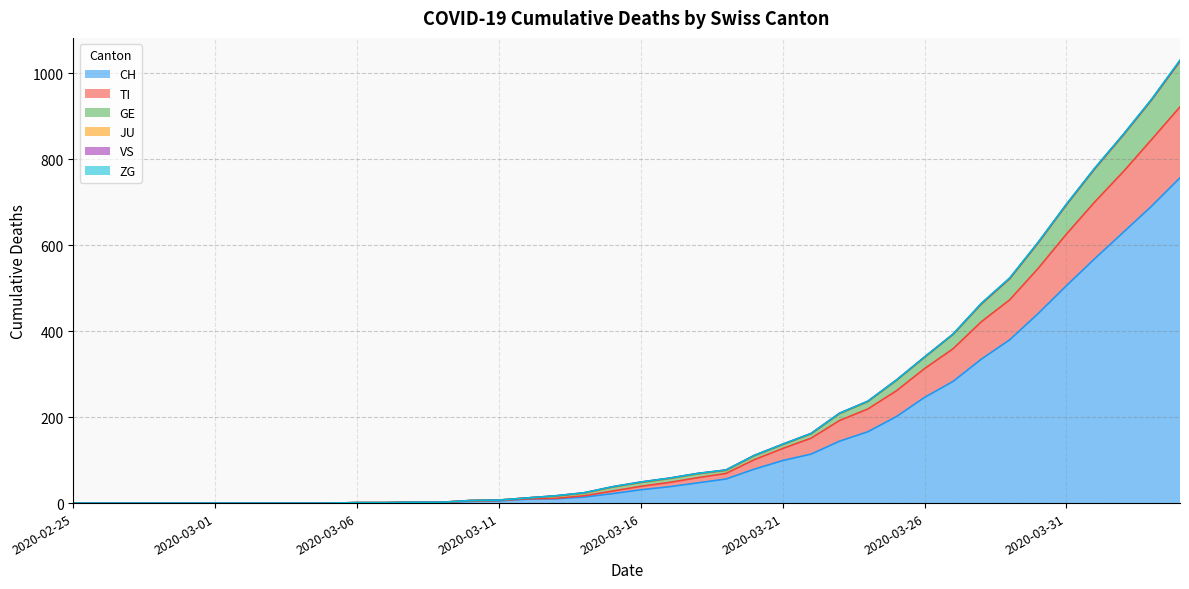

What is the highest value of the CH series?

757